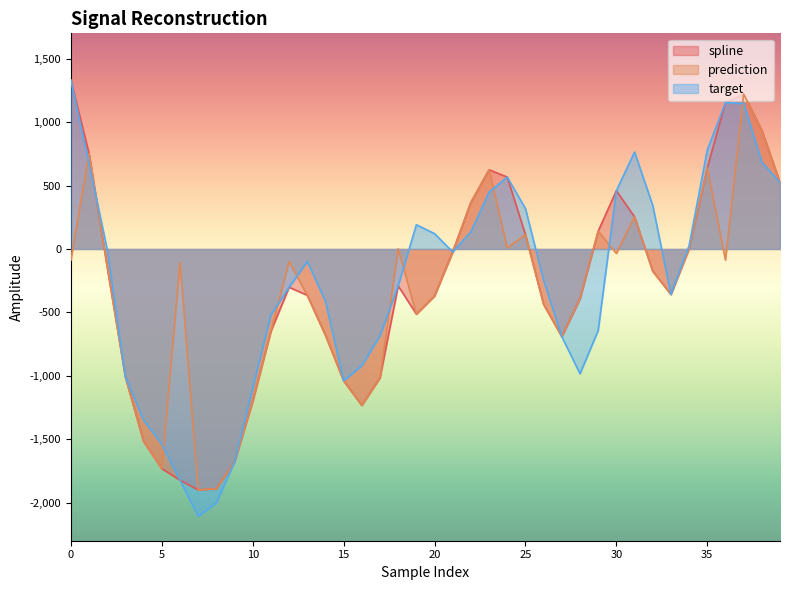

At which label does spline reach its minimum?

7